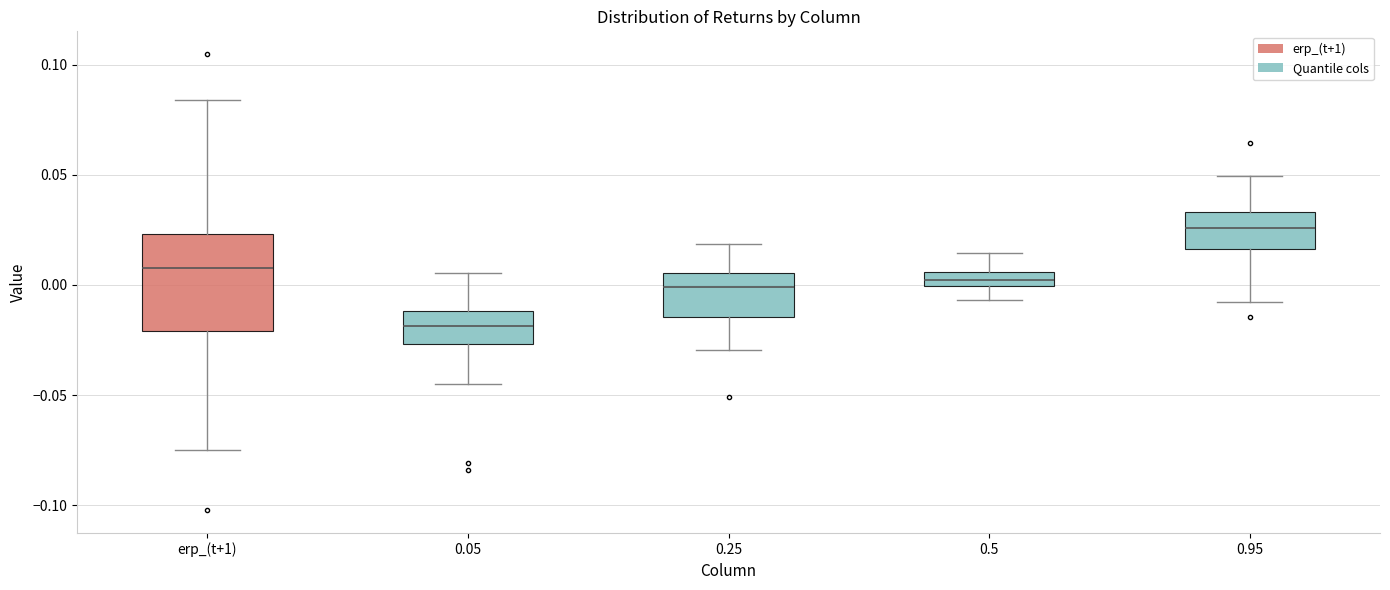

Which box has the lowest median line?

0.05